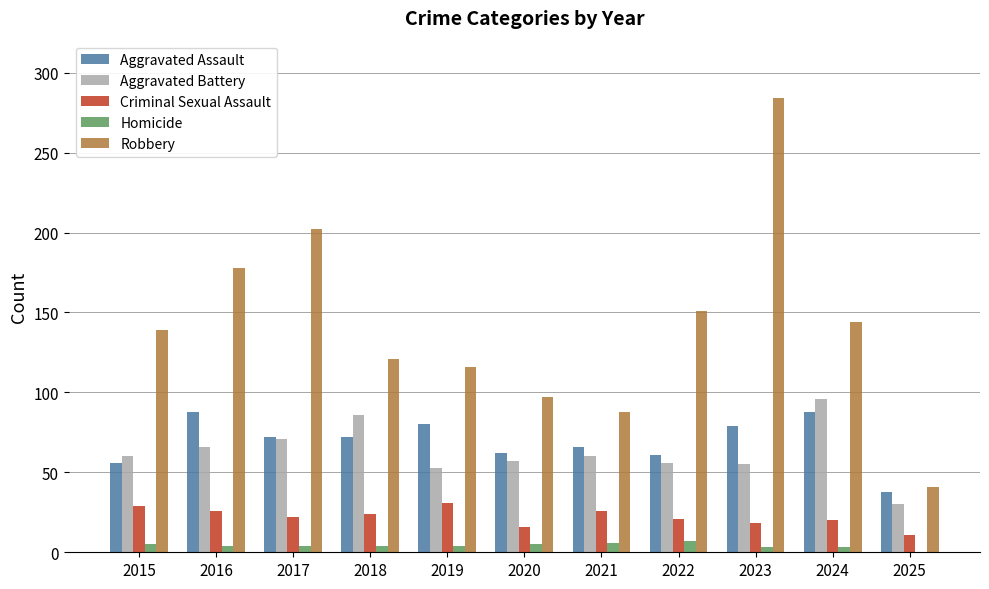

Which series has the largest total across all categories?

Robbery